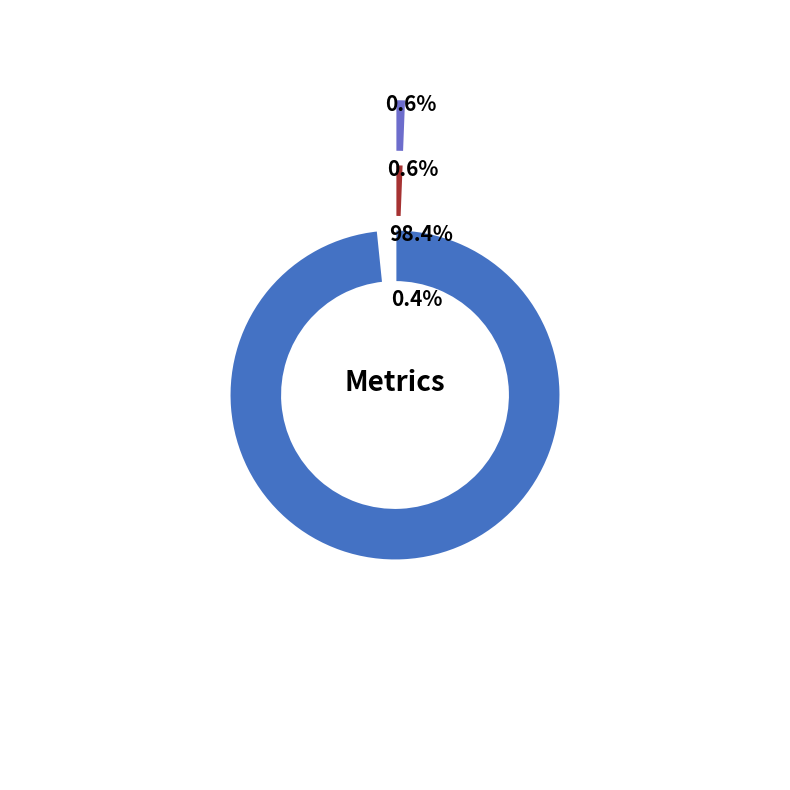

To the nearest percent, what is the difference between the MAPE and MSE slice percentages?

1%